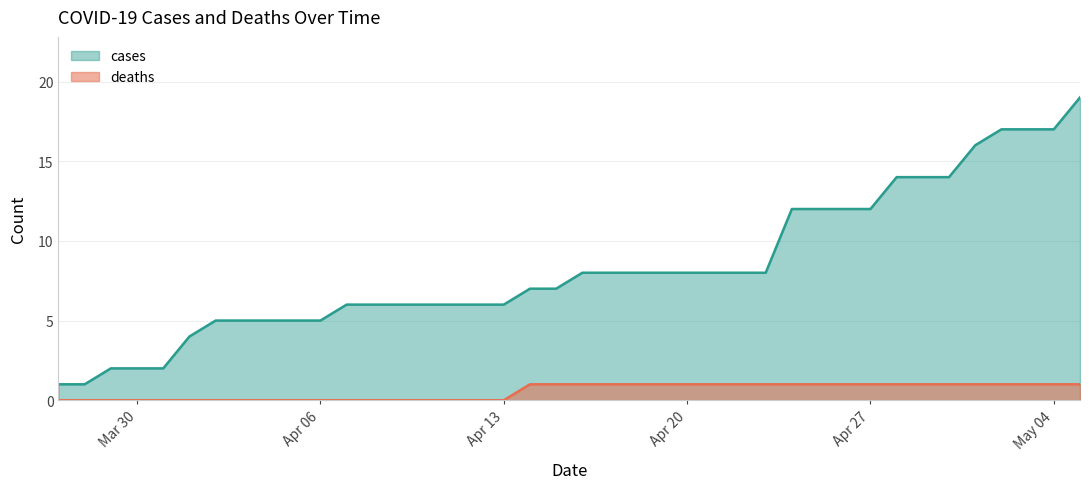

Which category has the highest value in the cases series?

2020-05-05